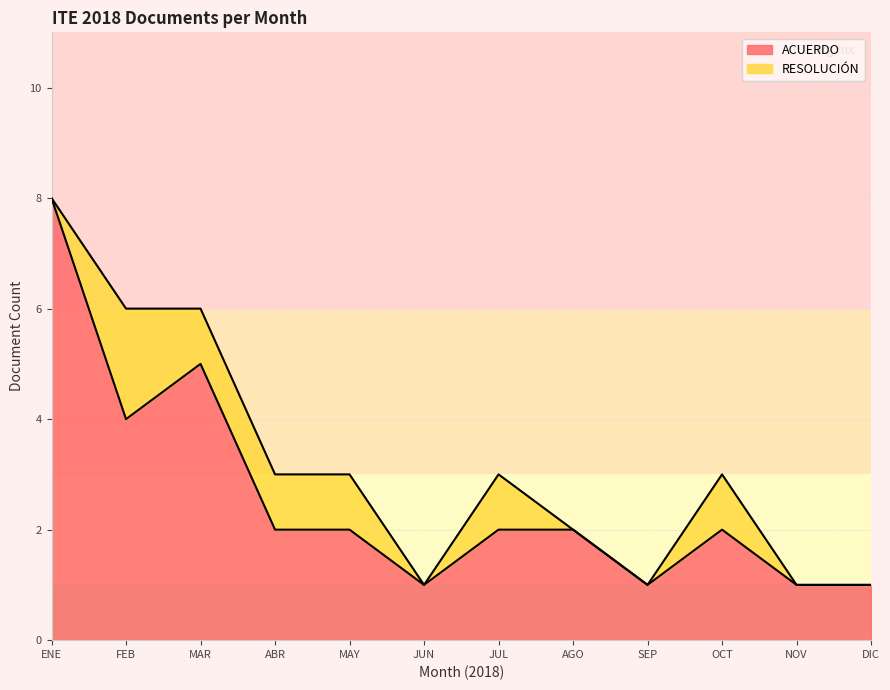

Count the RESOLUCIÓN values in the range 0 to 2.

11